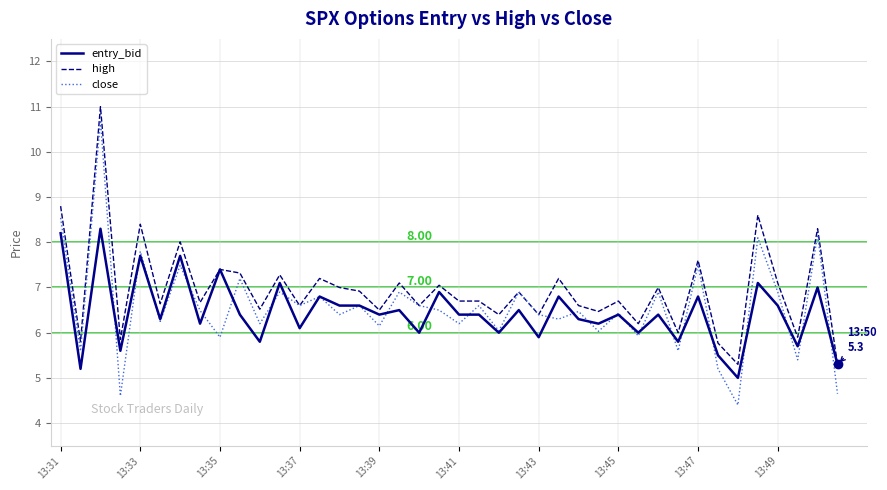

Which series has the largest range (max minus min)?

close